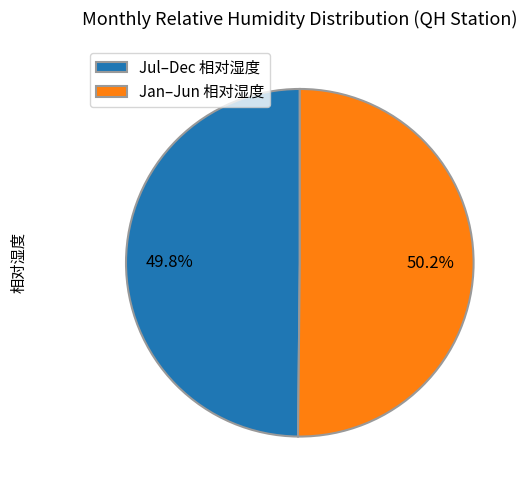

How many slices are in this pie chart?

2